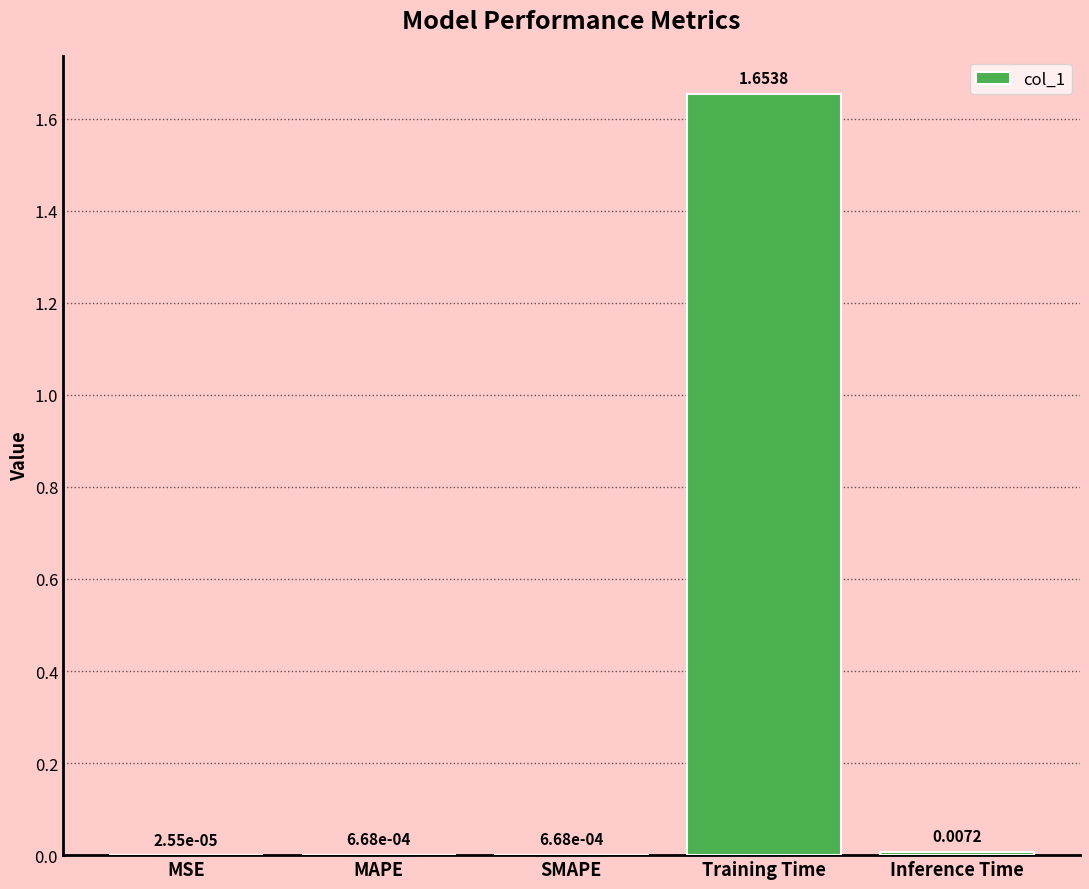

Where is the data nearest to the value 0?

MSE